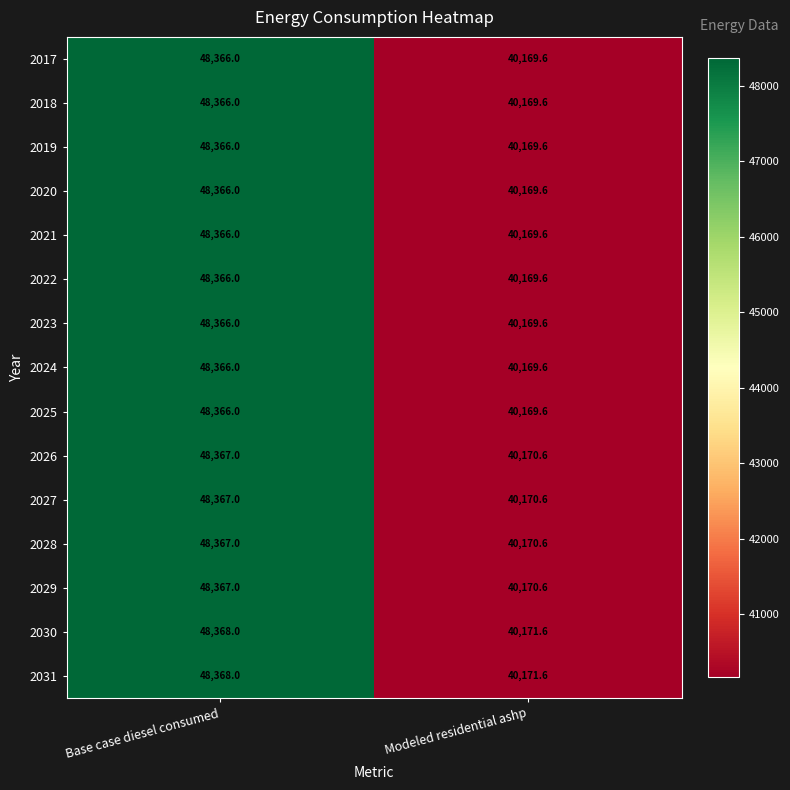

List the labels in order of 2029 value, largest first.

Base case diesel consumed, Modeled residential ashp